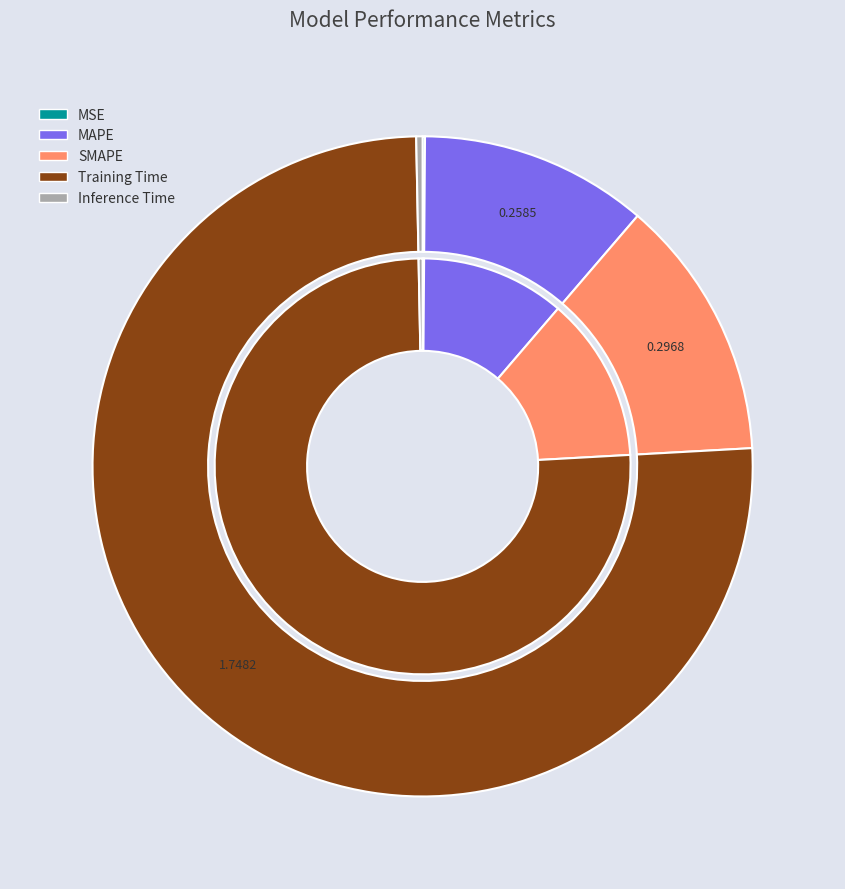

Which slice is the largest?

Training Time